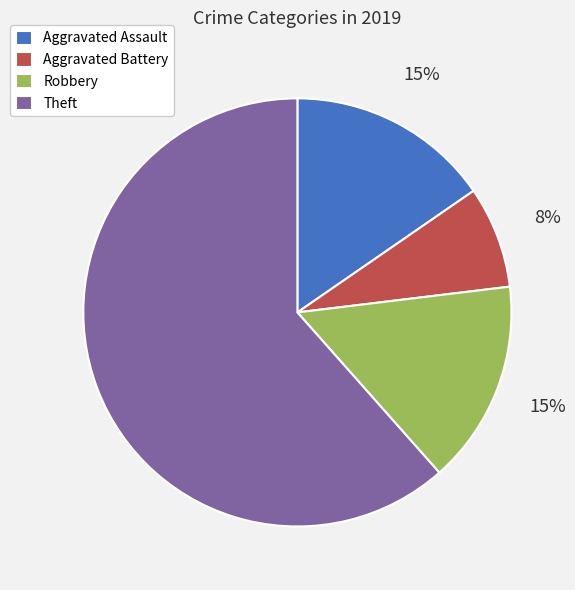

Which slice represents more than half of the pie?

Theft